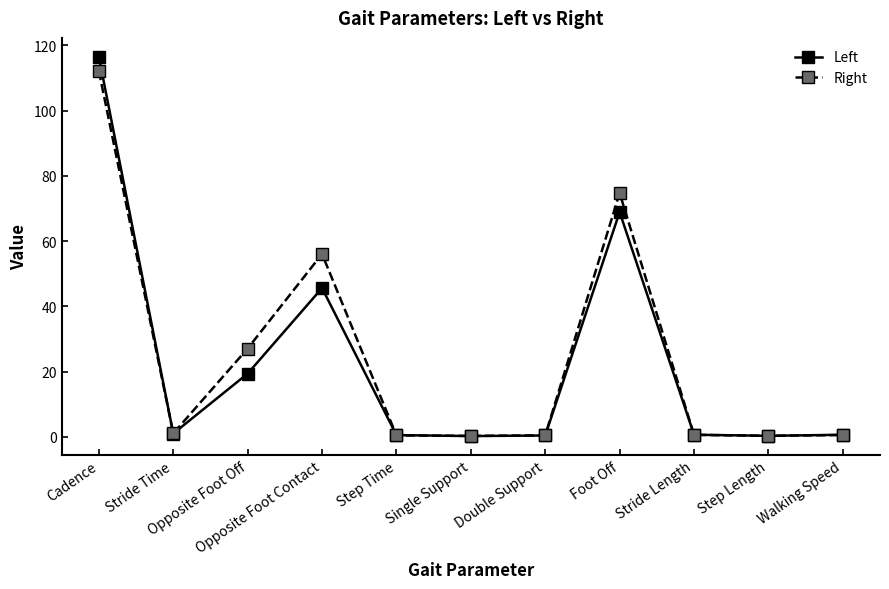

Which series has the largest range (max minus min)?

Left